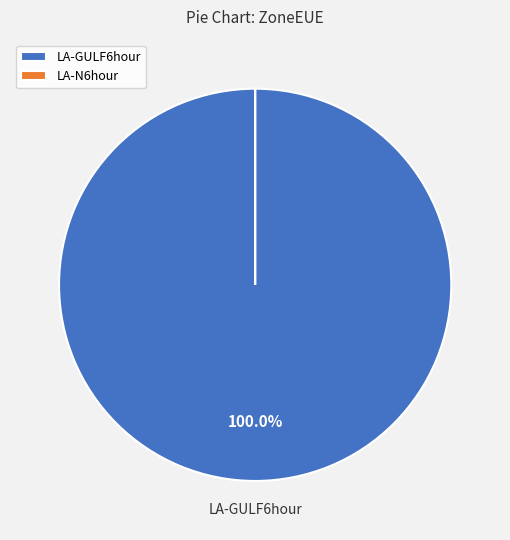

Count the number of slices in the pie.

2